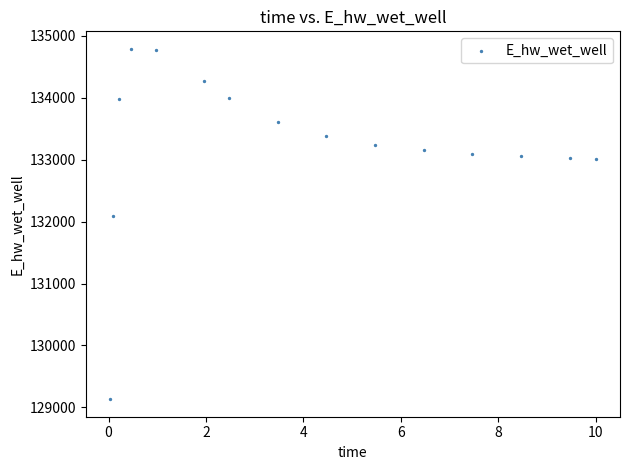

What Y value in the scatter plot is closest to 131961?

132084.7